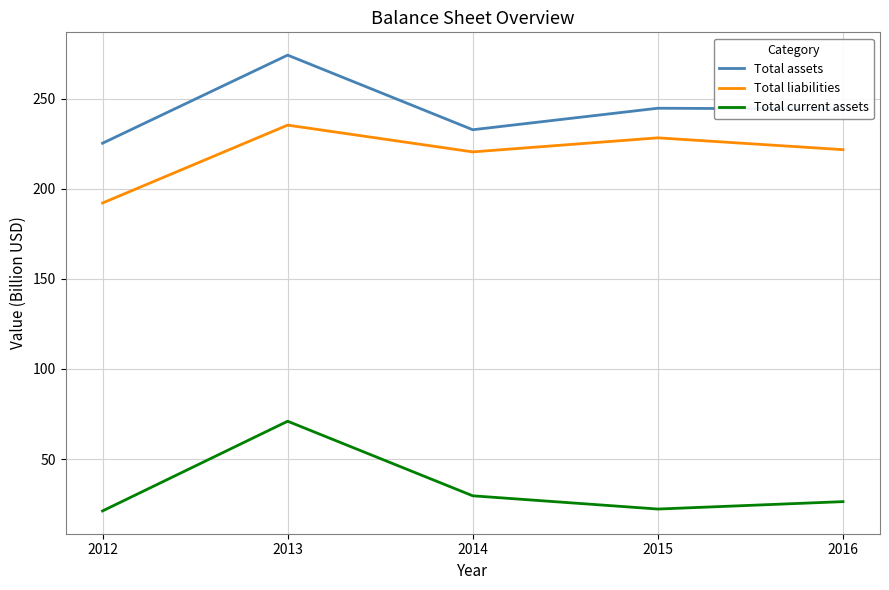

True or false: Total current assets has a value of 26.4 at 2016.

True